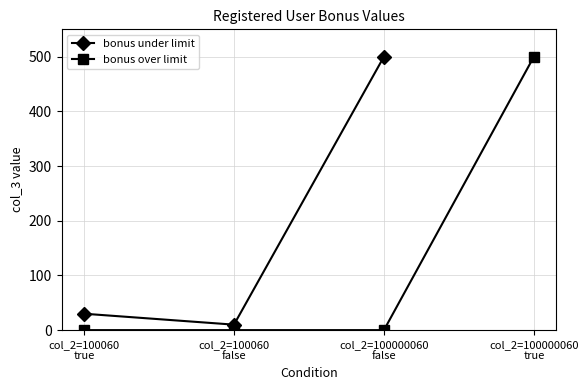

What is the sum of the values at col_2=100000060
false and col_2=100060
true?

530